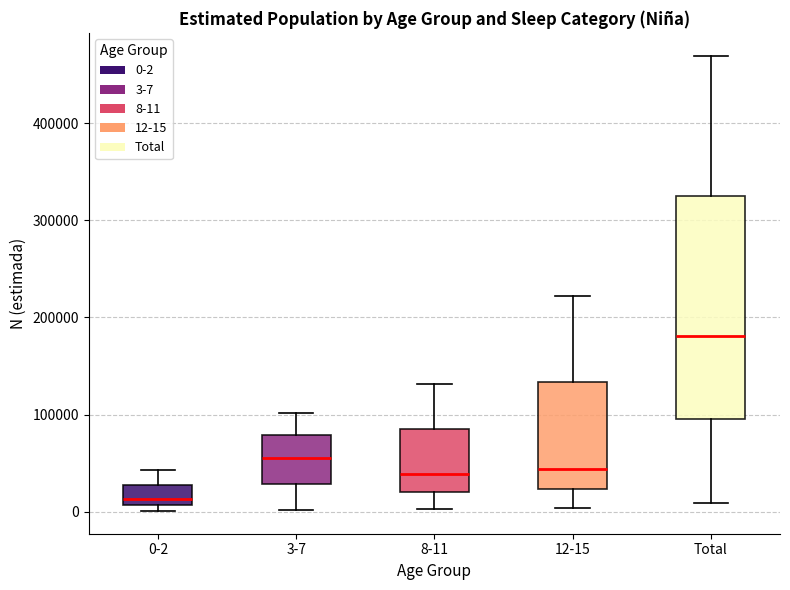

Reading left to right, transcribe this box plot: for each box, give where its median line is, the range the box spans, and where its two whiskers end, as read against the y-axis. The values are not printed on the chart, so give them approximately, as read against the axis.

0-2: median 10000 (just above the box's lower edge), box 10000 to 30000, whiskers 0 to 40000
3-7: median 60000, box 30000 to 80000, whiskers 0 to 100000
8-11: median 40000, box 20000 to 90000, whiskers 0 to 130000
12-15: median 40000, box 20000 to 130000, whiskers 0 to 220000
Total: median 180000, box 100000 to 330000, whiskers 10000 to 470000